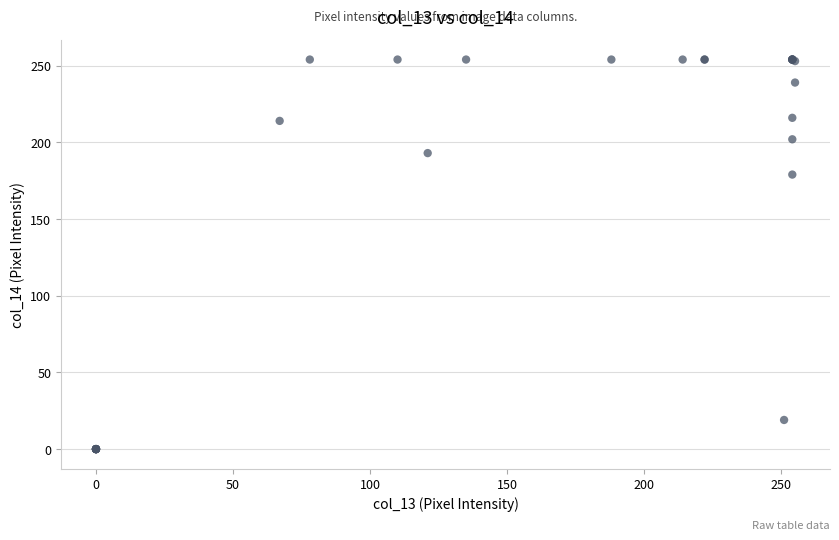

What Y value in the scatter plot is closest to 127?

179